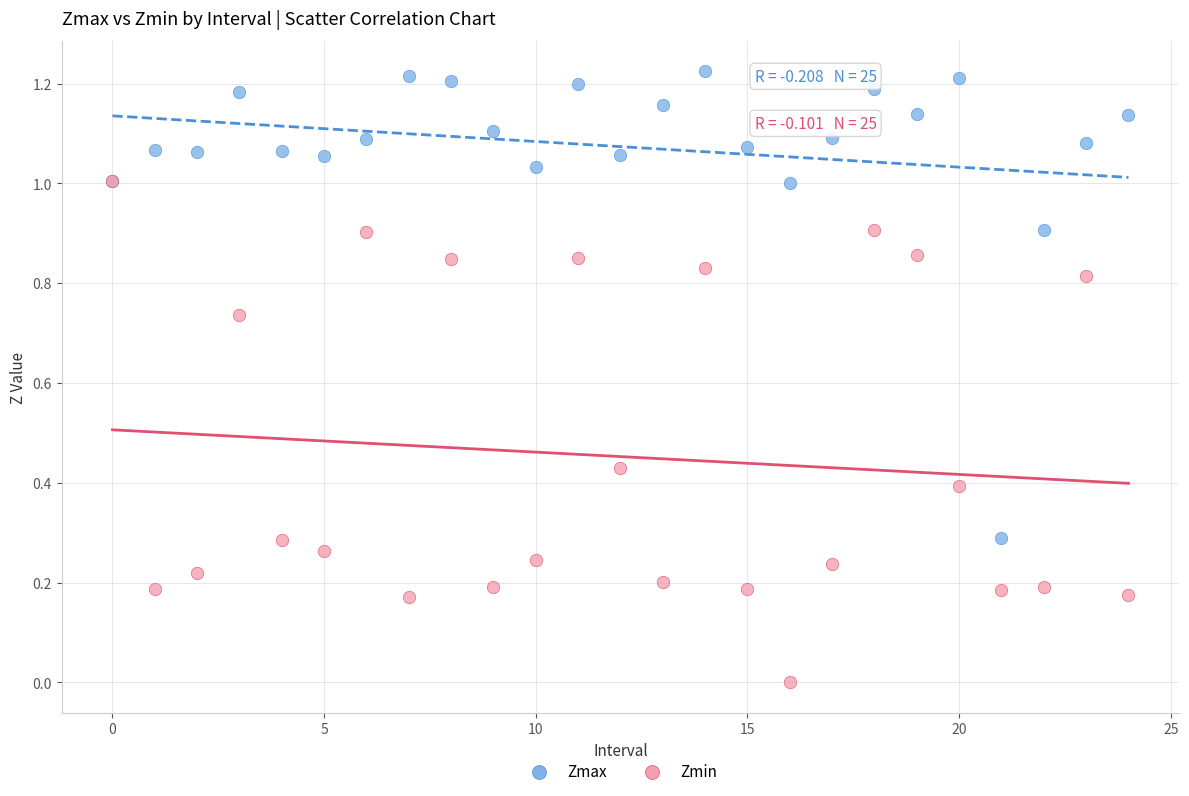

Which series reaches the minimum Y coordinate?

Zmin